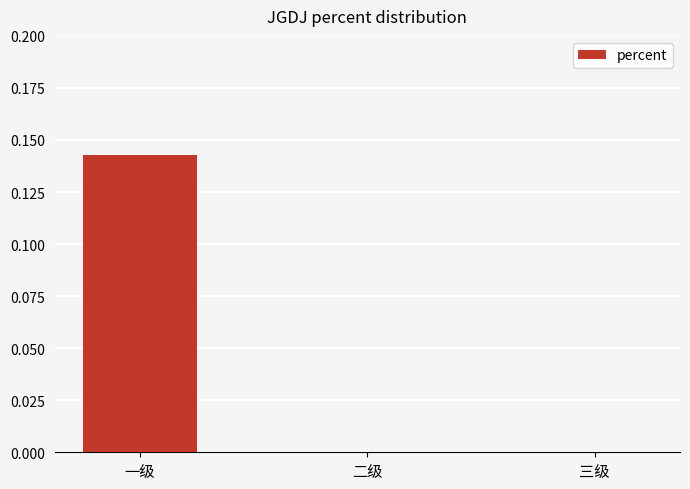

Is it true that the value at 三级 is -0.1?

False